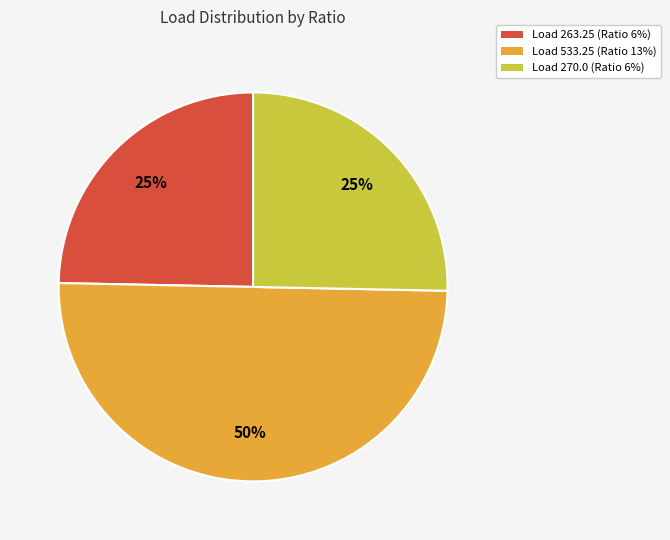

To the nearest percent, what is the average slice percentage?

33%